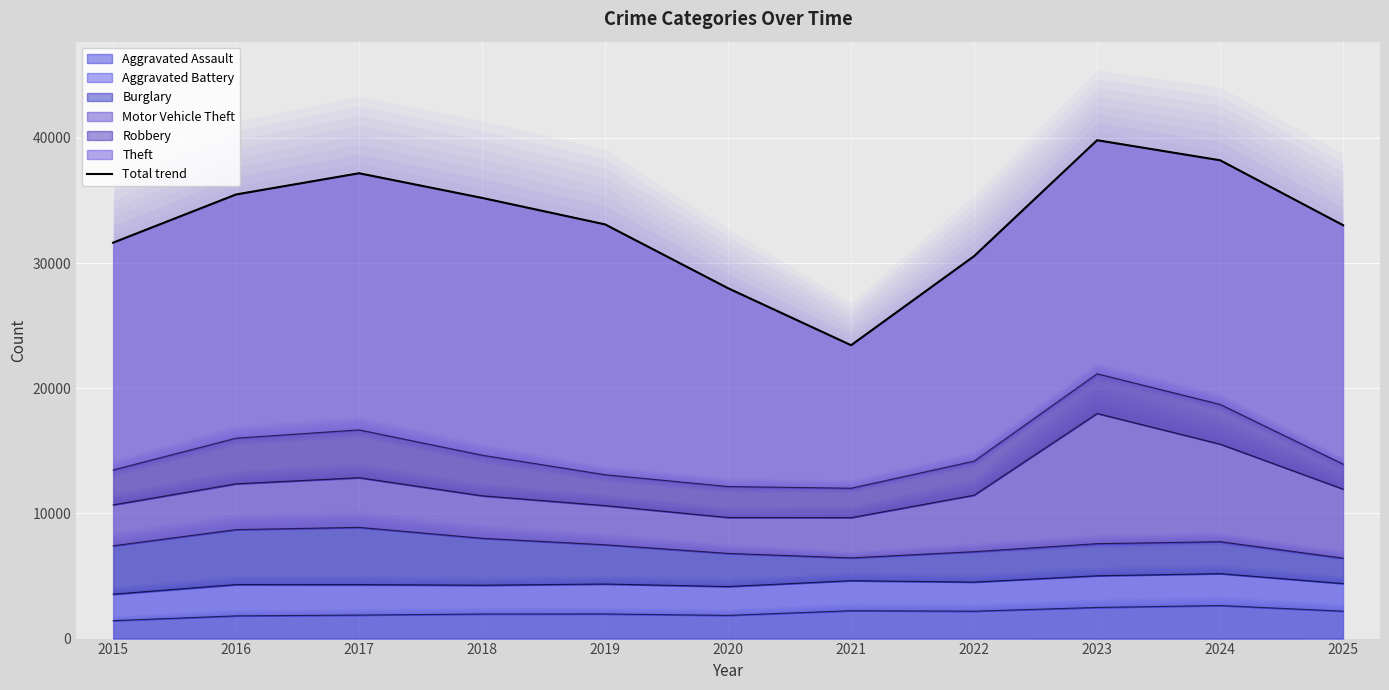

Reading left to right, extract all data points from this chart.

2015=31633	2016=35485	2017=37179	2018=35210	2019=33094	2020=27992	2021=23440	2022=30557	2023=39819	2024=38217	2025=33028